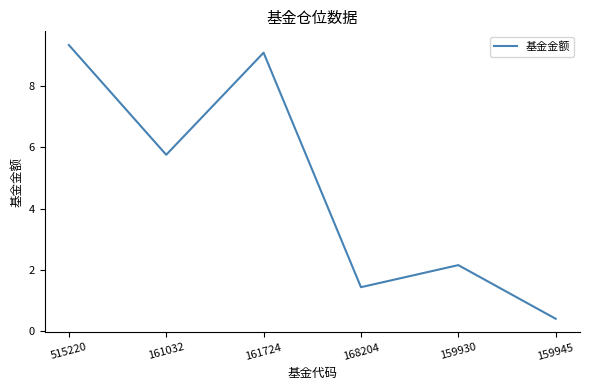

How many interior local peaks (higher than both neighbors) does the data have?

2